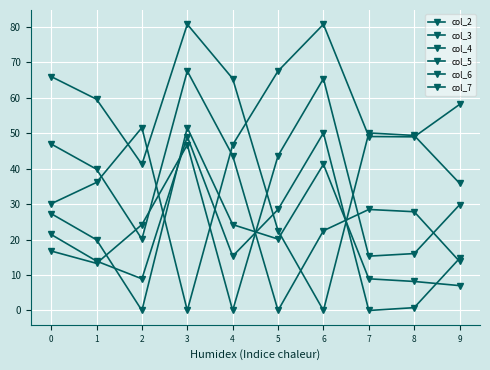

How many values in the col_4 series exceed 24?

5